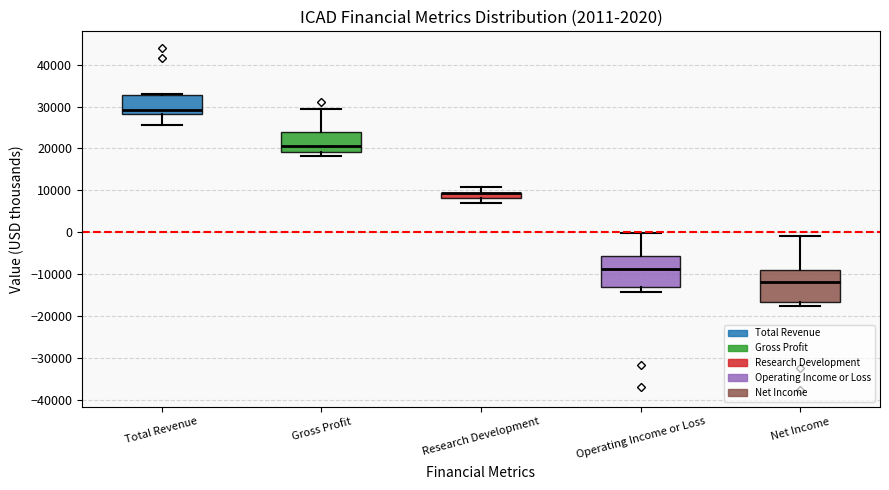

Where is the upper edge of the box for Research Development on the y-axis? The values are not printed on the chart, so give them approximately, as read against the axis.

9000